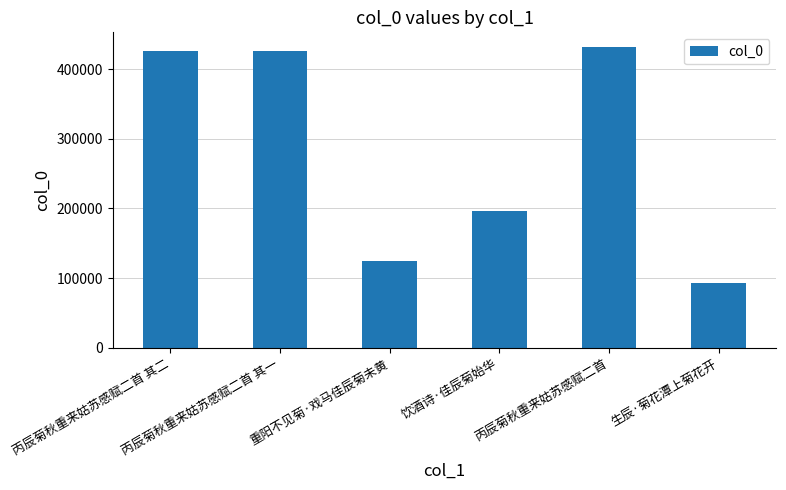

How many bars are there in total?

6